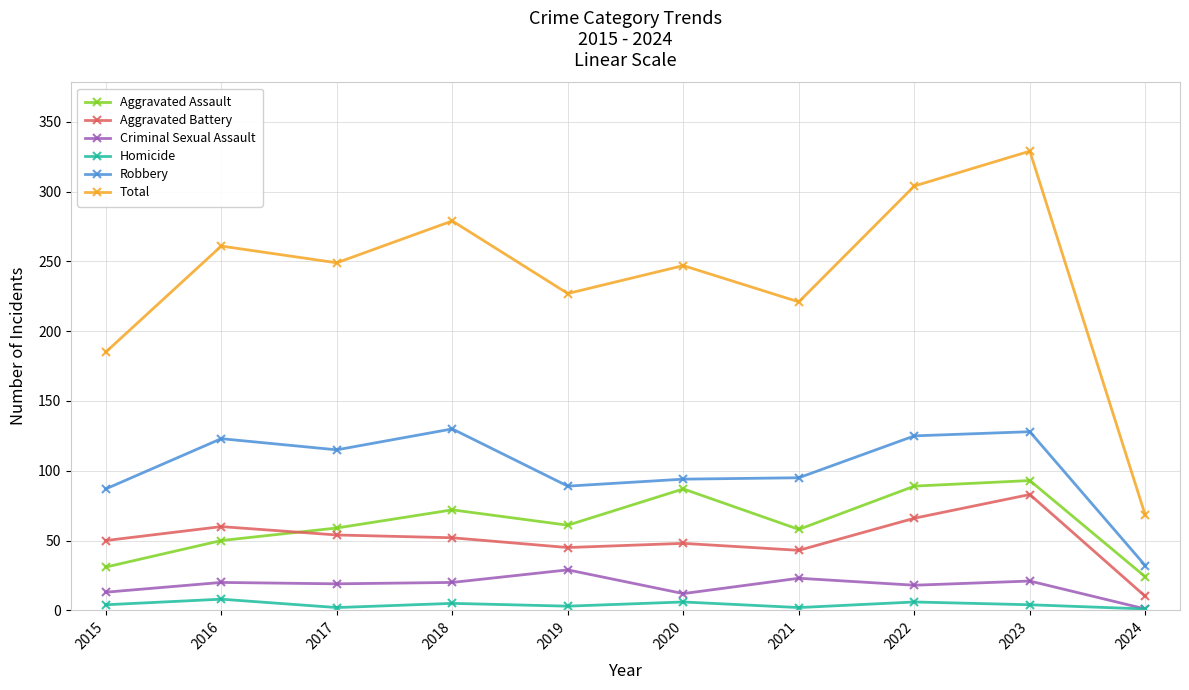

True or false: Criminal Sexual Assault and Aggravated Assault intersect in this chart.

False